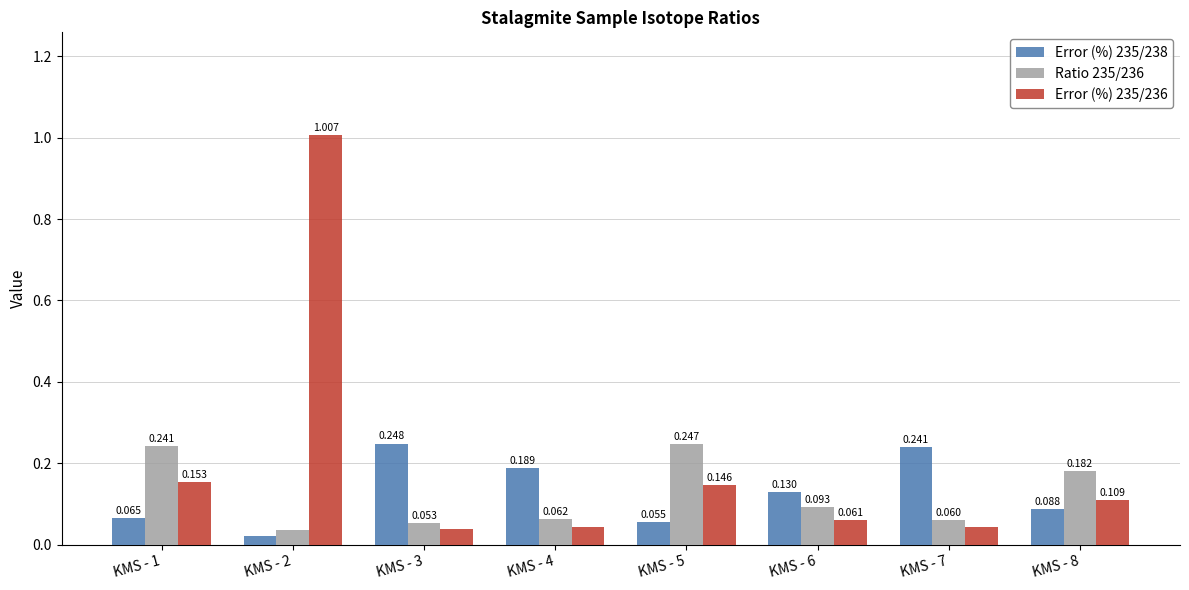

The value of Error (%) 235/238 at KMS - 4 is 0.2. True or false?

True